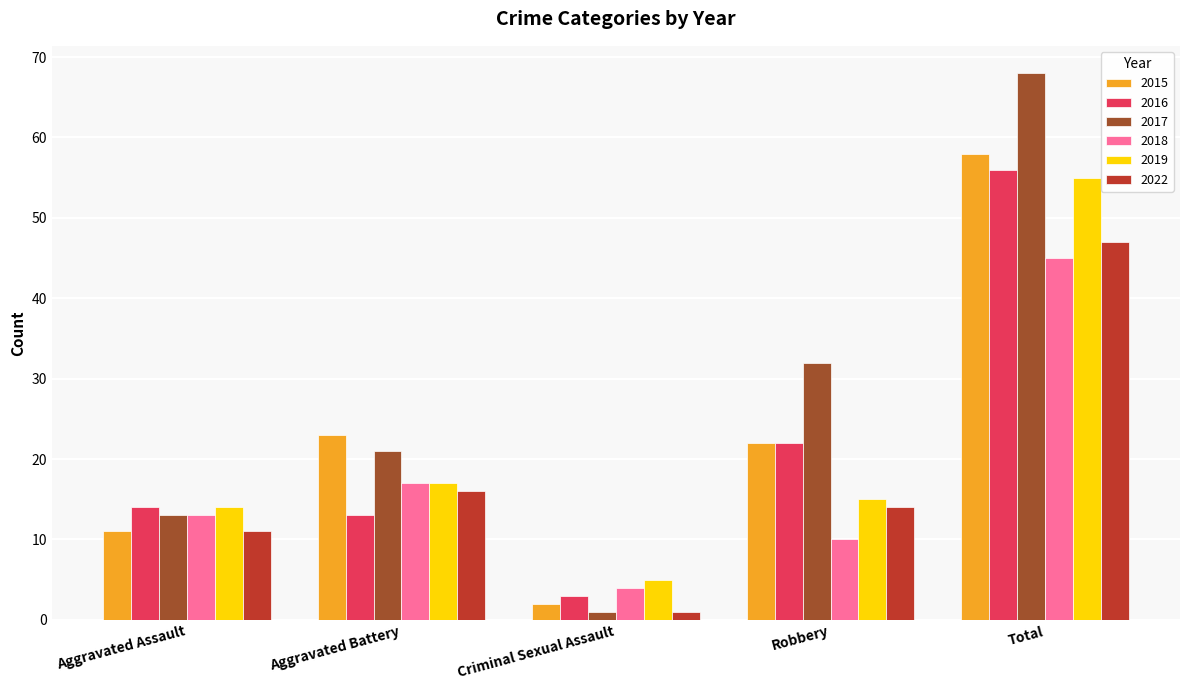

The 2015 series shows 18 at Aggravated Assault. True or false?

False